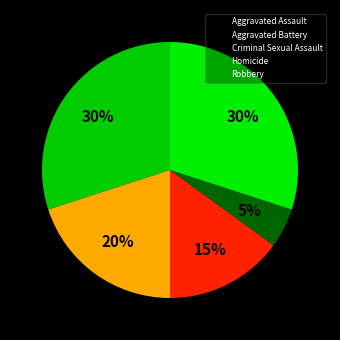

To the nearest percent, what portion does Robbery represent?

30%